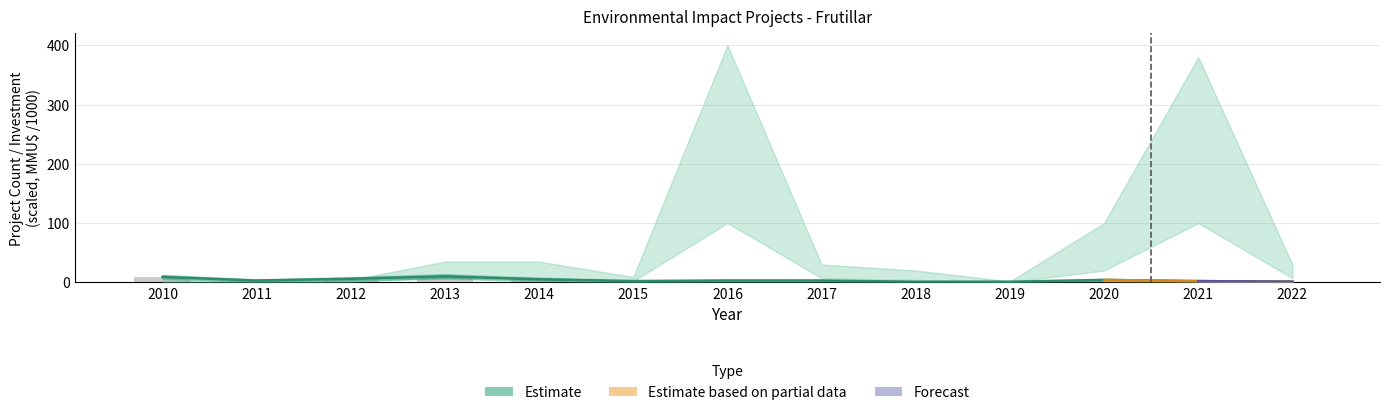

Reading left to right, extract all data points from this chart.

2010=9	2011=3	2012=6	2013=10	2014=5	2015=2	2016=3	2017=3	2018=1	2019=1	2020=4	2021=2	2022=1